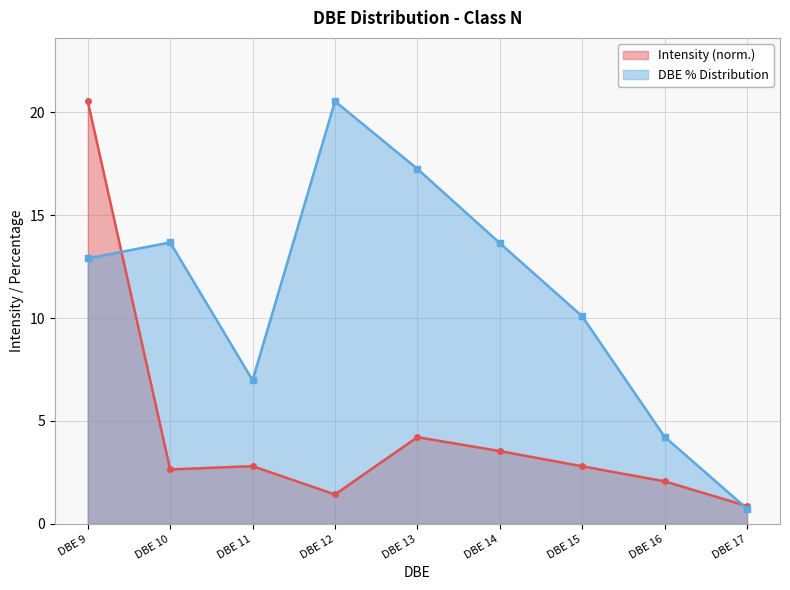

Does the chart display data point markers on the line(s)?

Yes